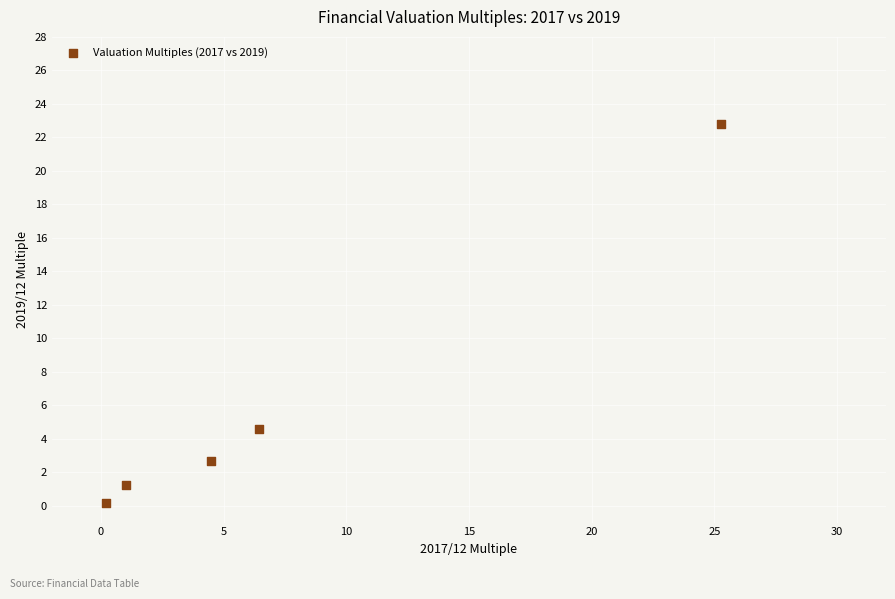

What is the average X value?

7.5